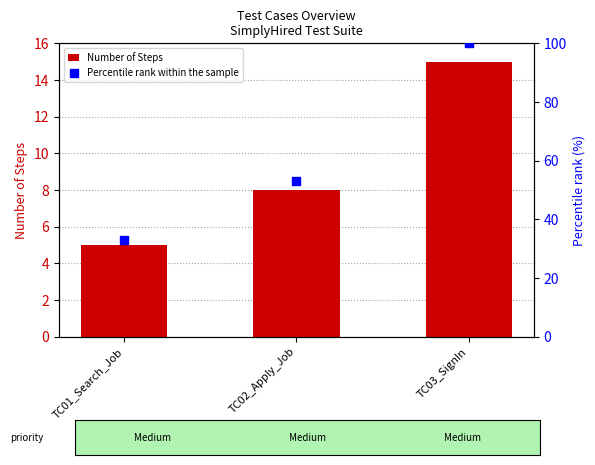

Which series reaches the maximum Y coordinate?

Percentile rank within the sample